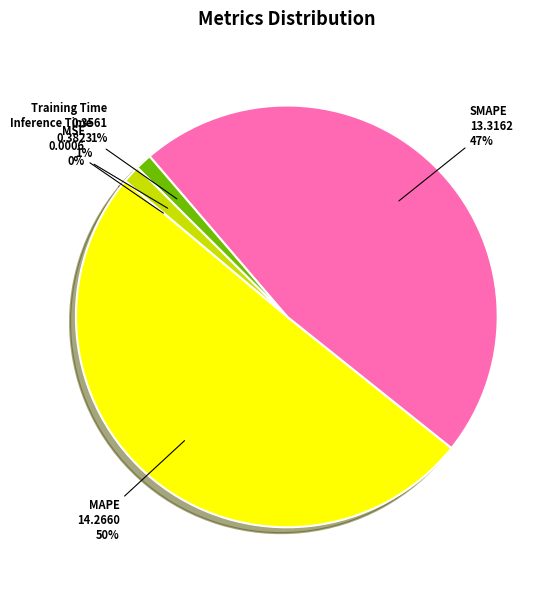

To the nearest percent, what is the average slice percentage?

20%